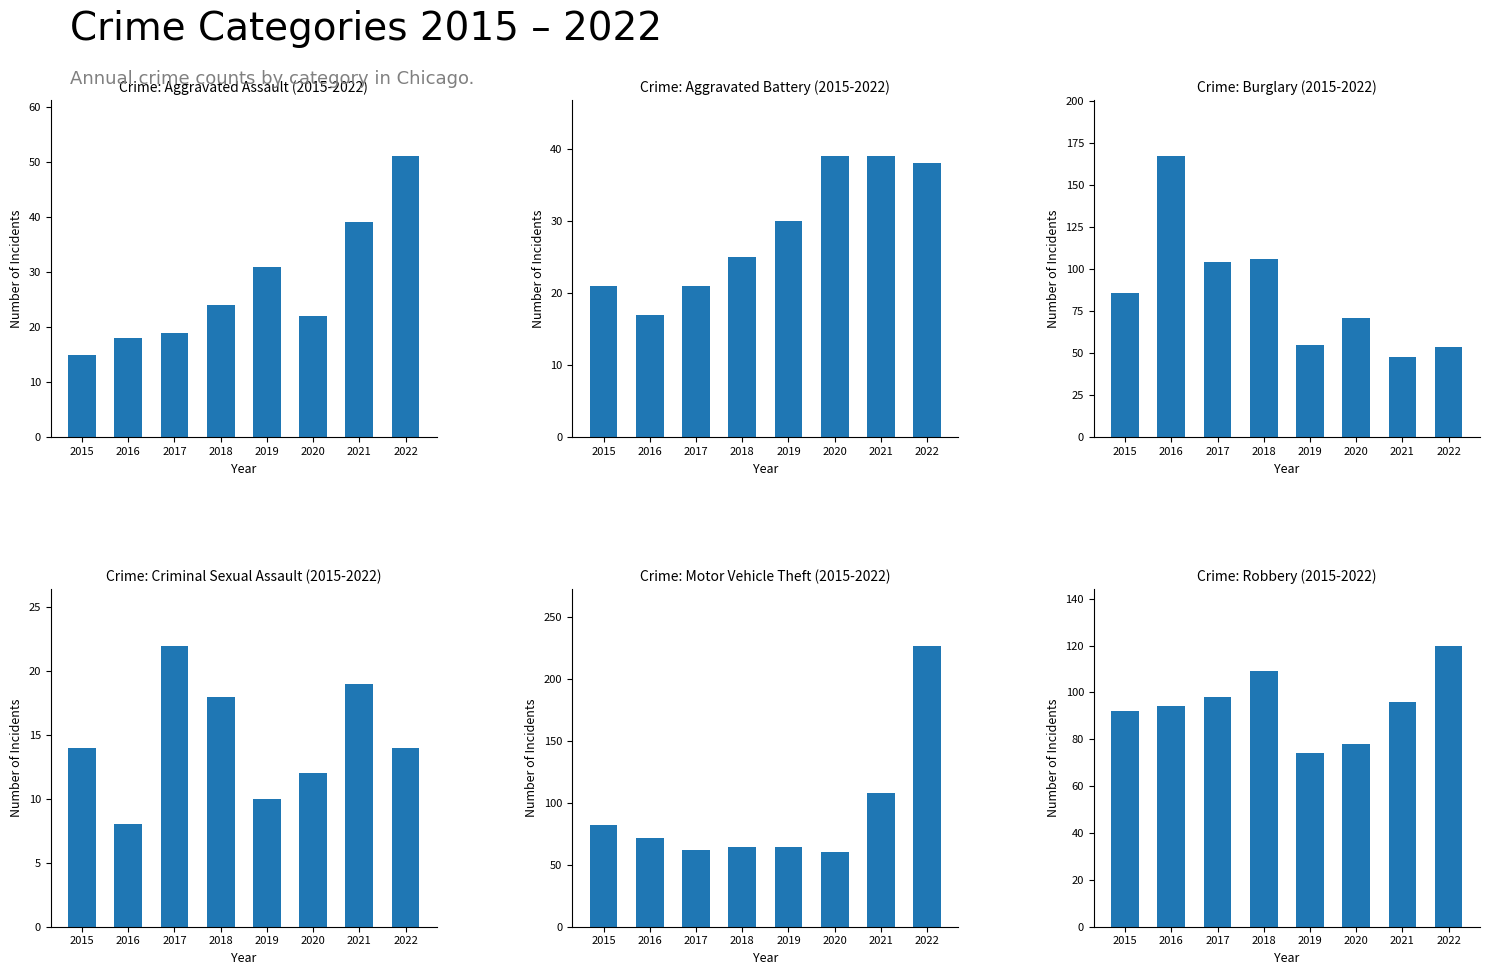

Reading left to right, list all the values displayed in this chart.

Aggravated Assault: 2015=15	2016=18	2017=19	2018=24	2019=31	2020=22	2021=39	2022=51
Aggravated Battery: 2015=21	2016=17	2017=21	2018=25	2019=30	2020=39	2021=39	2022=38
Burglary: 2015=86	2016=167	2017=104	2018=106	2019=55	2020=71	2021=48	2022=54
Criminal Sexual Assault: 2015=14	2016=8	2017=22	2018=18	2019=10	2020=12	2021=19	2022=14
Motor Vehicle Theft: 2015=82	2016=72	2017=62	2018=64	2019=64	2020=60	2021=108	2022=227
Robbery: 2015=92	2016=94	2017=98	2018=109	2019=74	2020=78	2021=96	2022=120